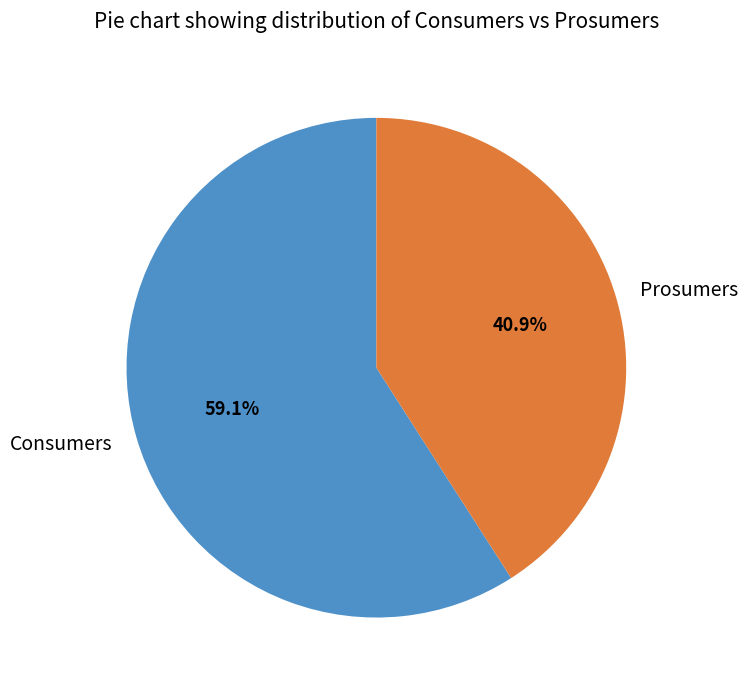

Is there a majority slice in this chart?

Yes